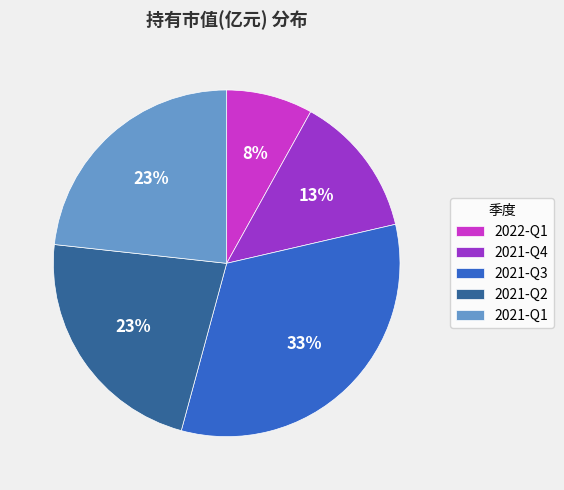

Does 2021-Q3 account for over 50% of the chart?

No